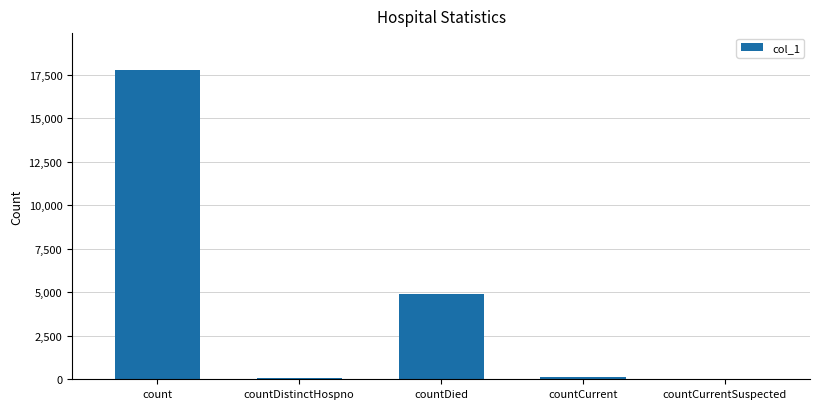

At which label is the value closest to 8885?

countDied